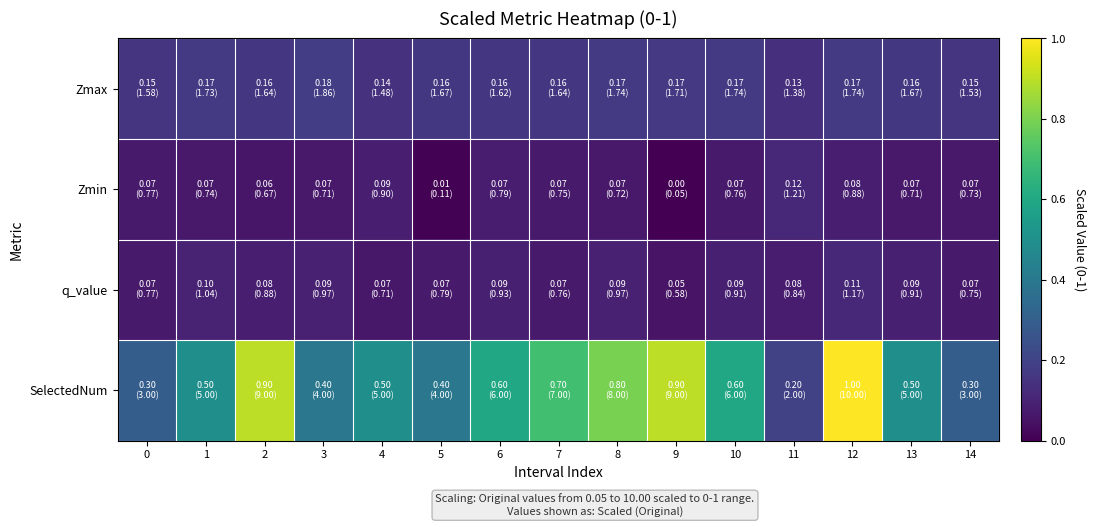

List the series in order of their peak value, lowest first.

q_value, Zmin, Zmax, SelectedNum